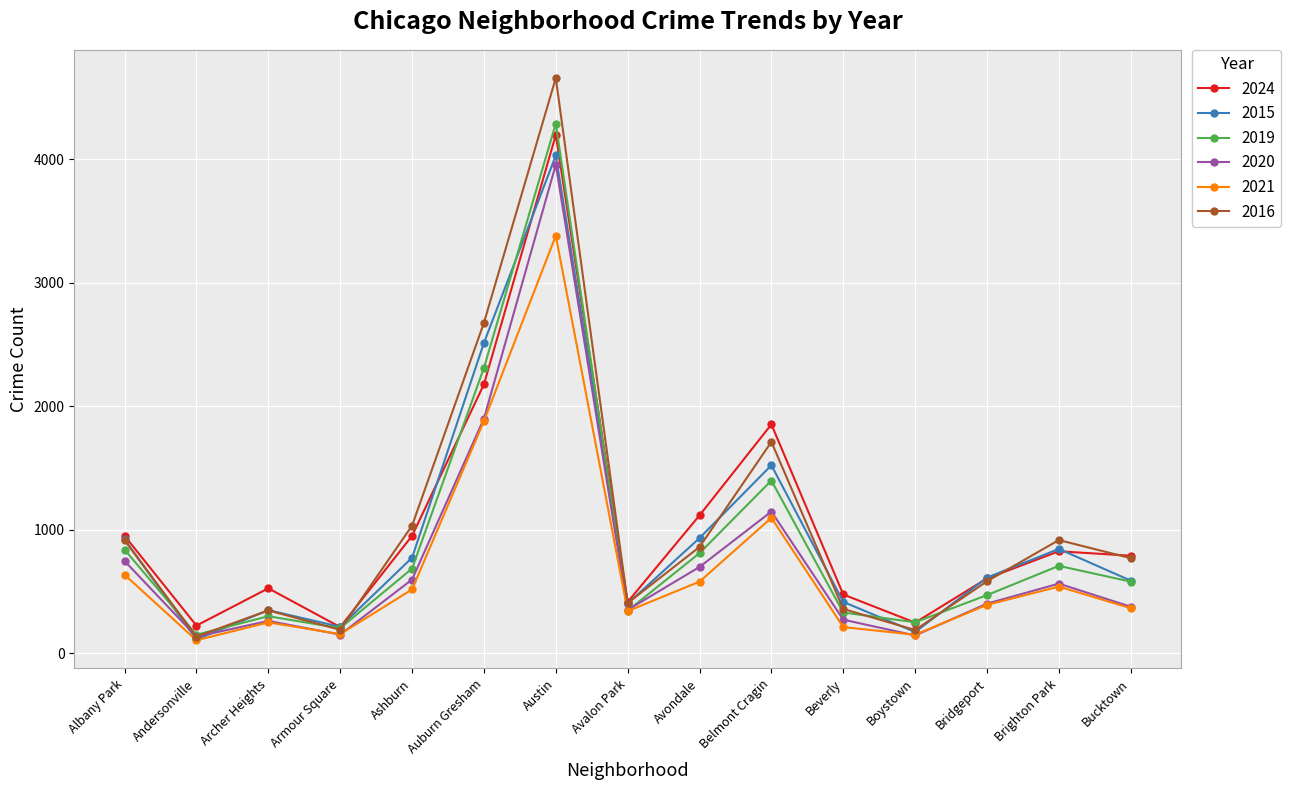

At which label does 2021 first exceed 392?

Albany Park